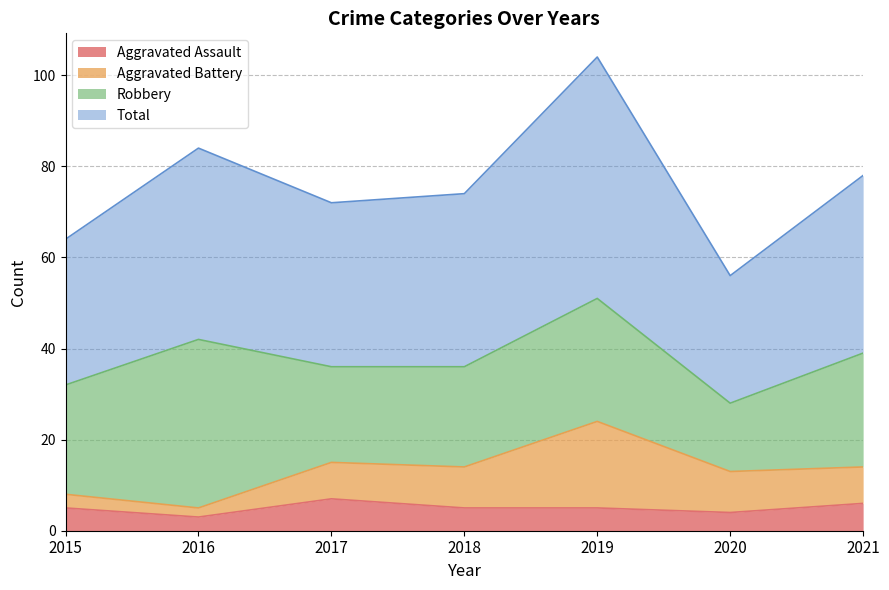

How many lines are shown in the chart?

4